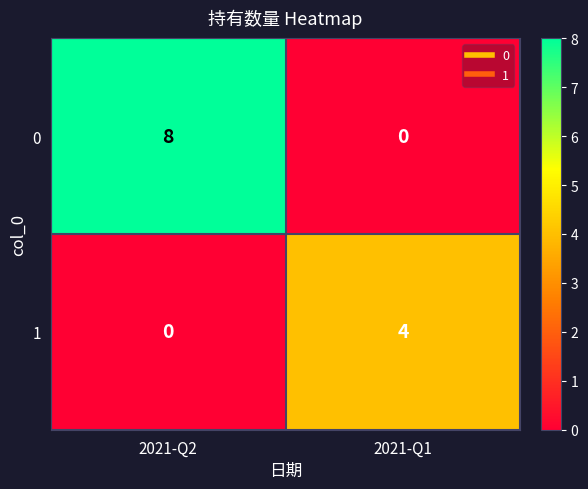

List the series in order of their peak value, highest first.

0, 1